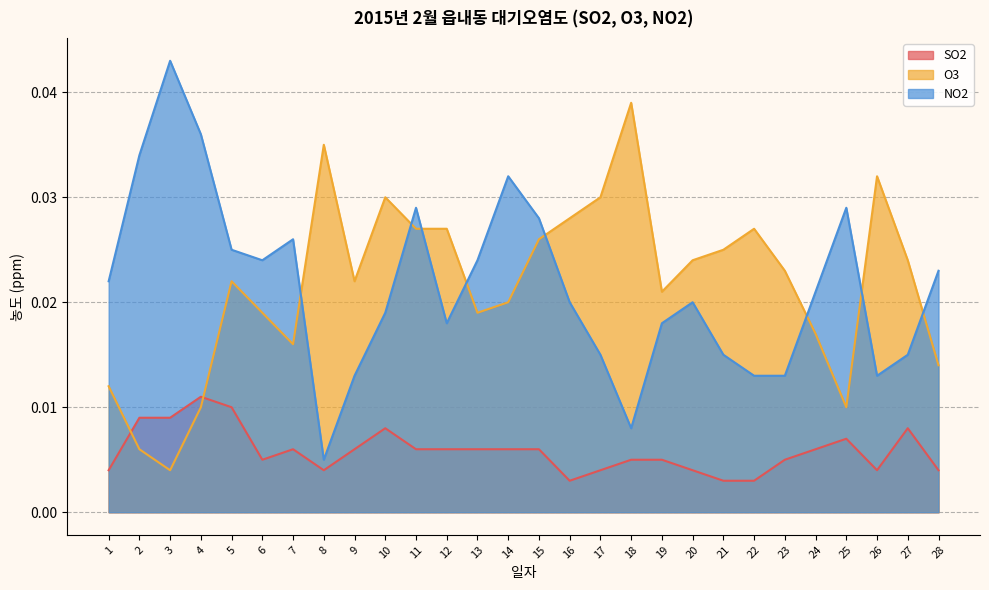

At which label is O3 closest to 0?

3